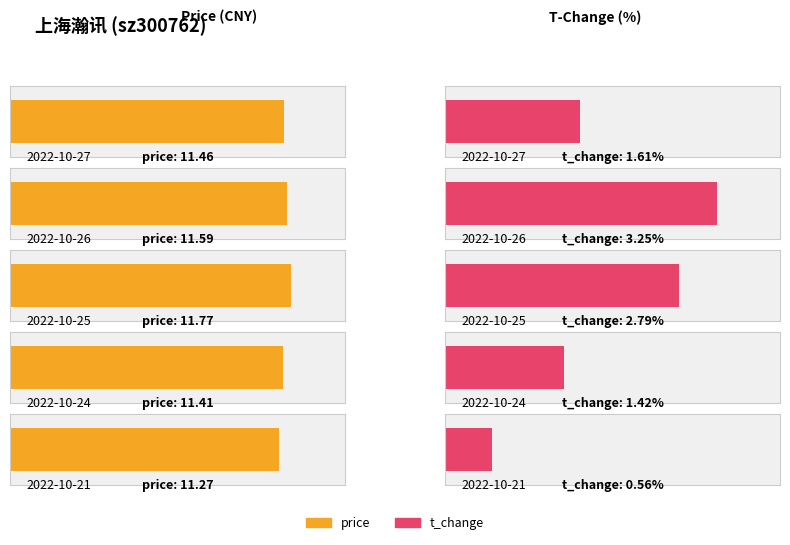

Rank the series by their average value, from lowest to highest.

t_change, price